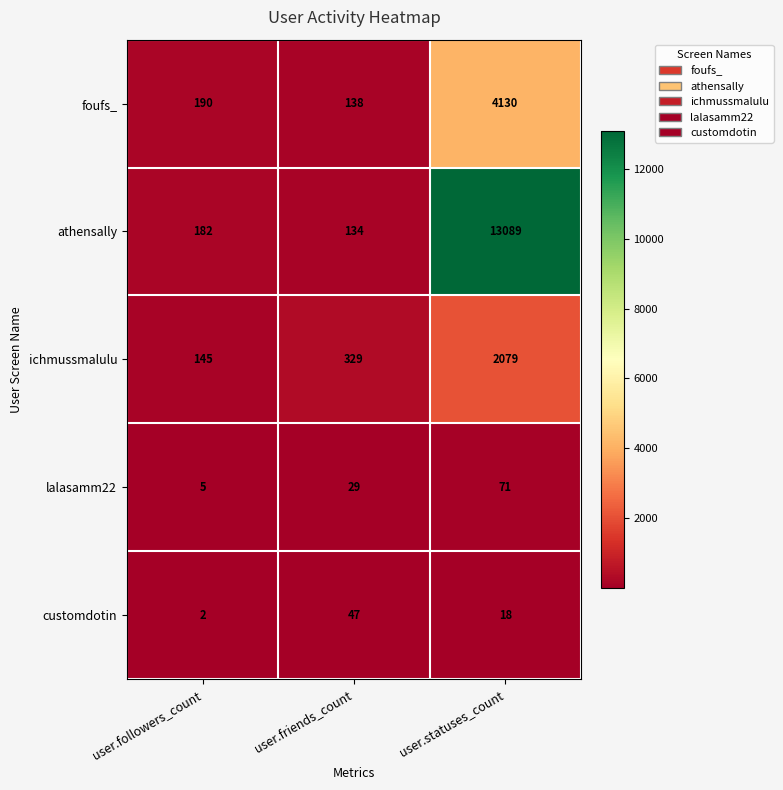

Where is lalasamm22 nearest to the value 38?

user.friends_count